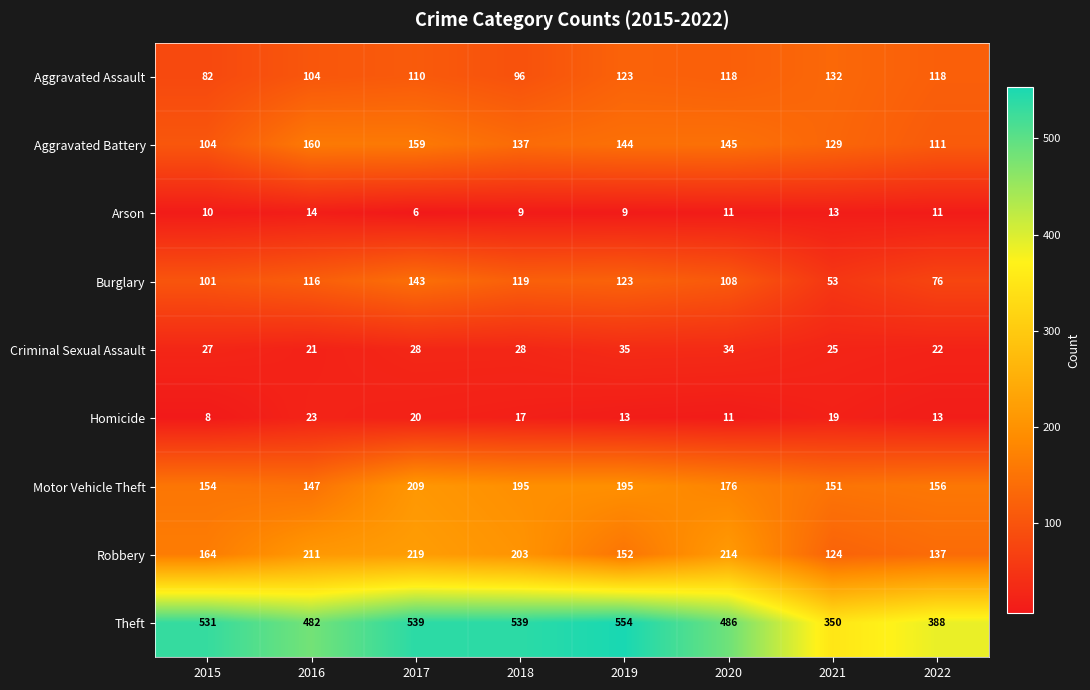

List the labels in order of Aggravated Battery value, largest first.

2016, 2017, 2020, 2019, 2018, 2021, 2022, 2015